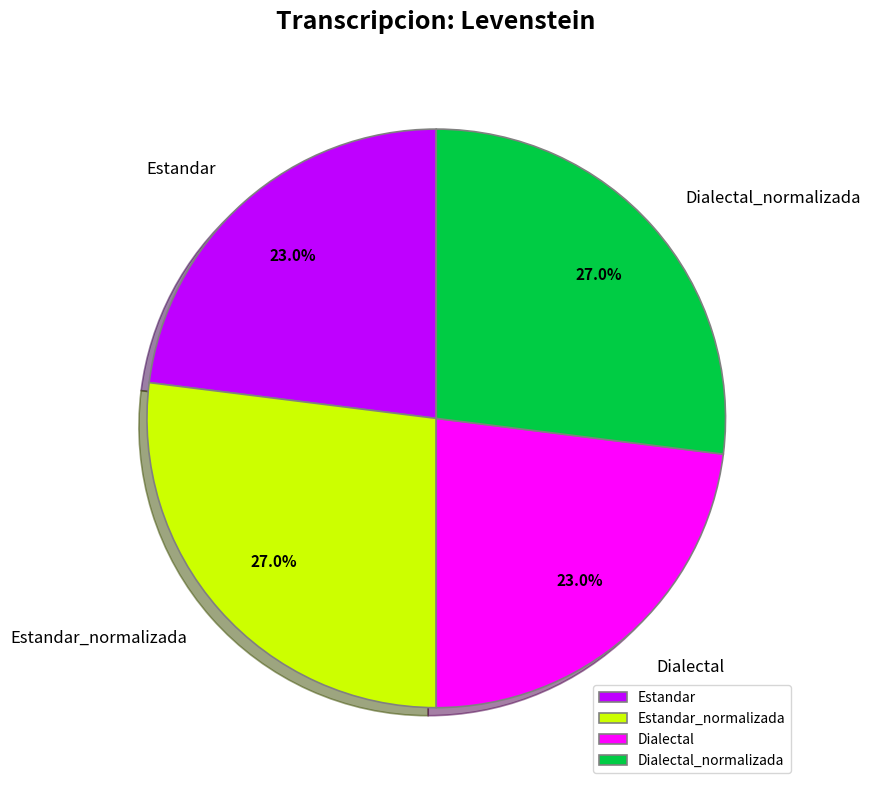

Which has a higher value, Estandar_normalizada or Dialectal?

Estandar_normalizada